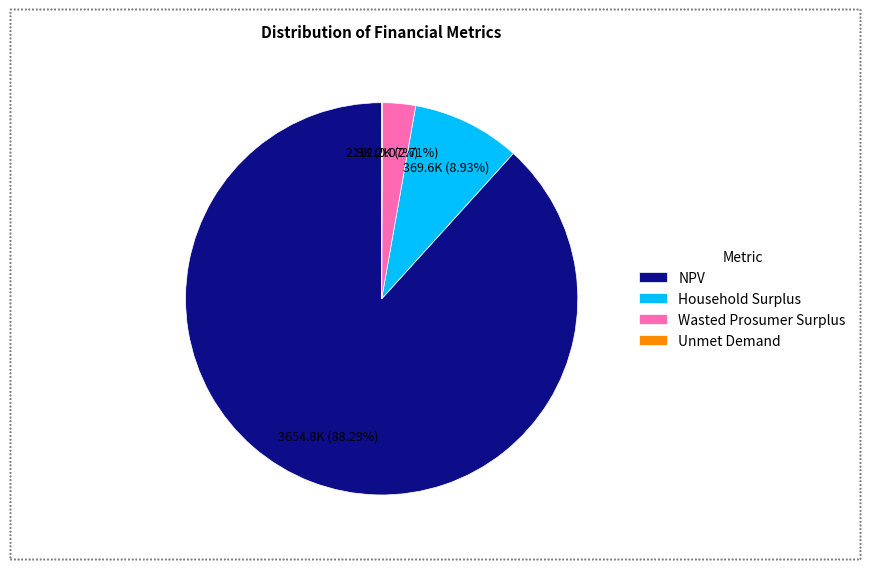

Is there a majority slice in this chart?

Yes